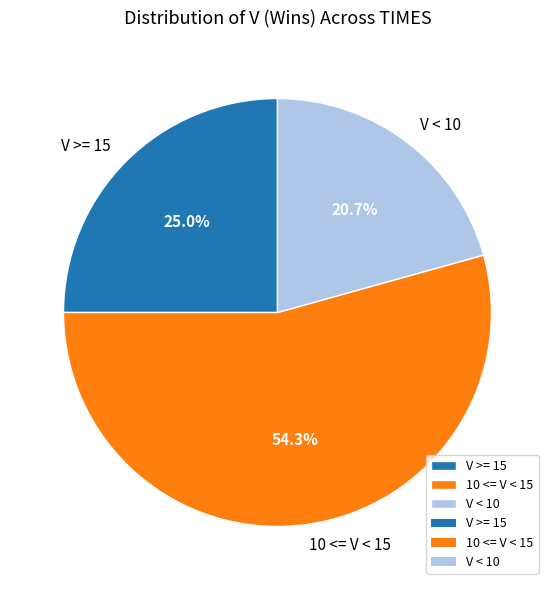

How many segments does this pie chart have?

3